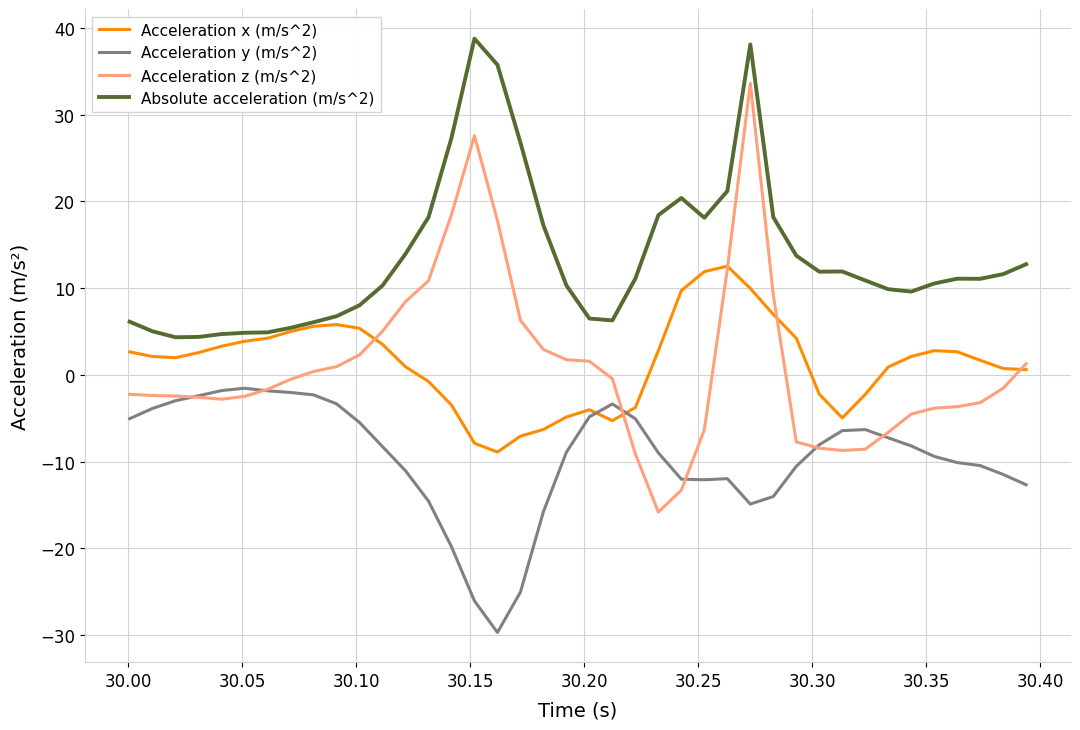

Rank the series by their maximum value, from highest to lowest.

Absolute acceleration (m/s^2), Acceleration z (m/s^2), Acceleration x (m/s^2), Acceleration y (m/s^2)